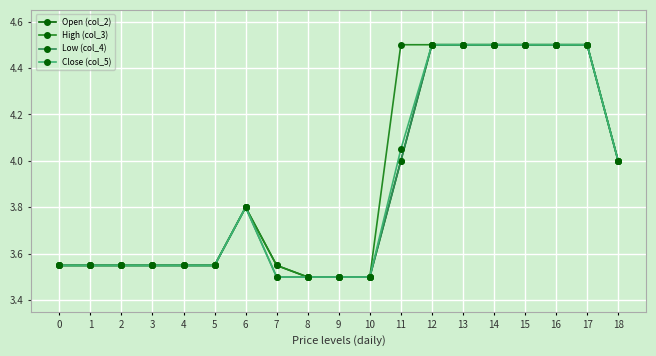

What is the greatest value displayed?

4.5